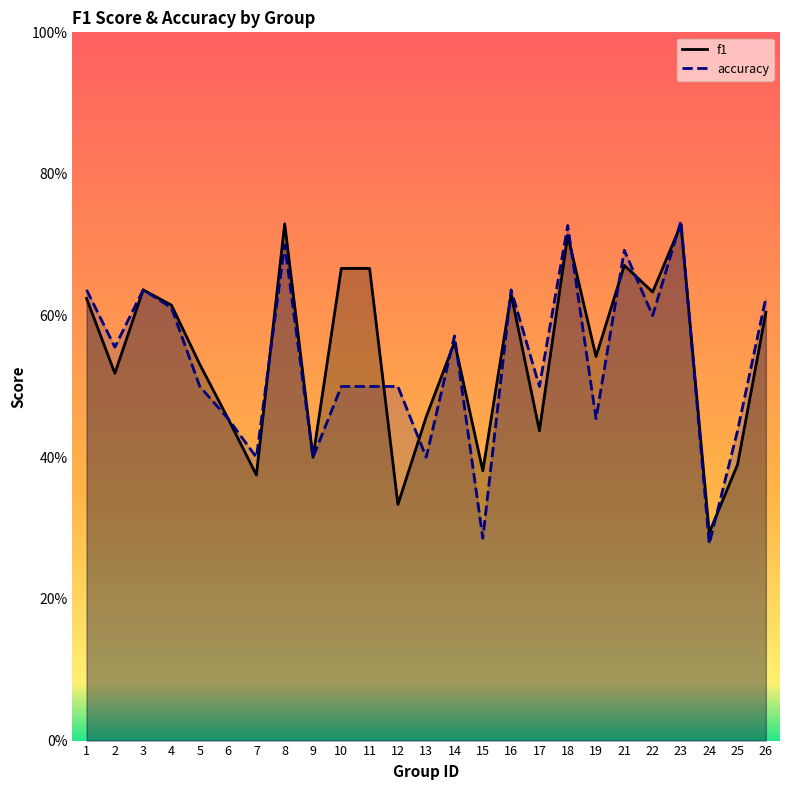

What is the total value across all series at 1?

1.3